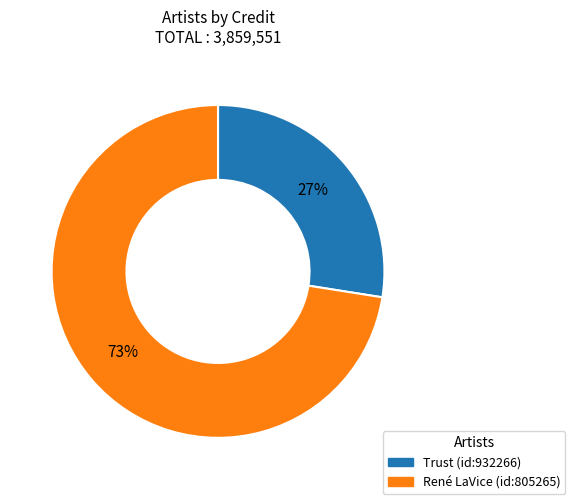

Is there a majority slice in this chart?

Yes